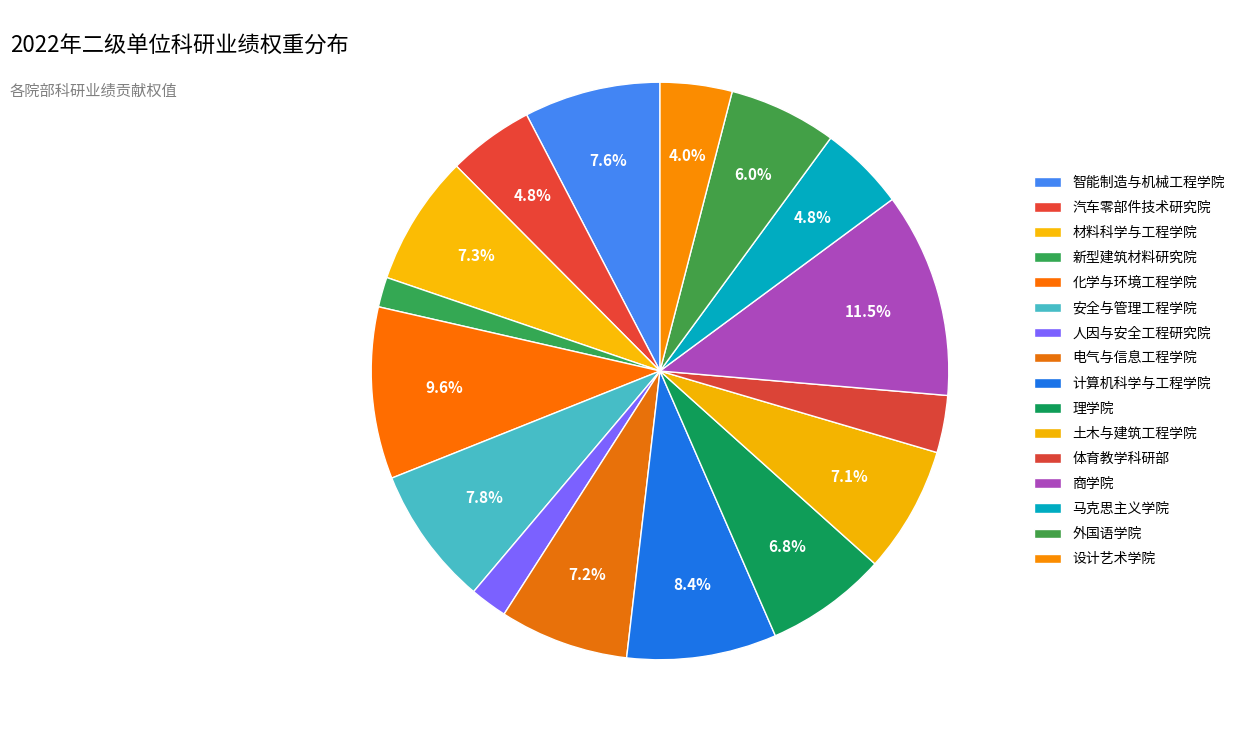

Approximately how many times larger is the value at 土木与建筑工程学院 compared to 理学院?

1.0